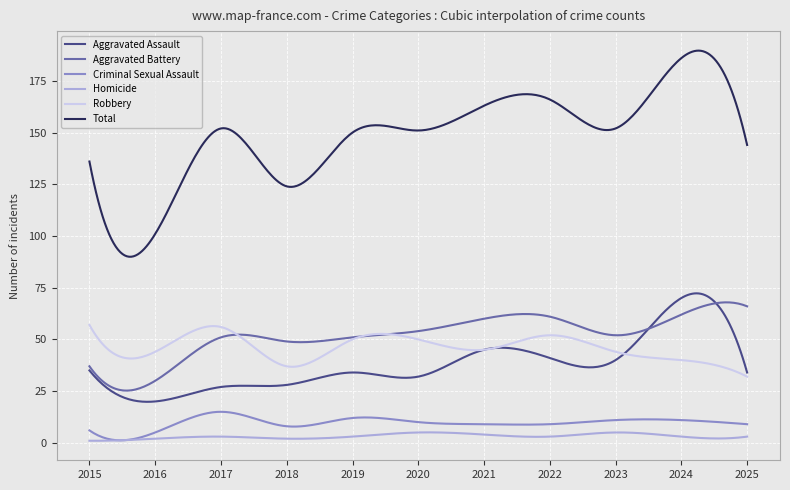

Which series has the largest range (max minus min)?

Total